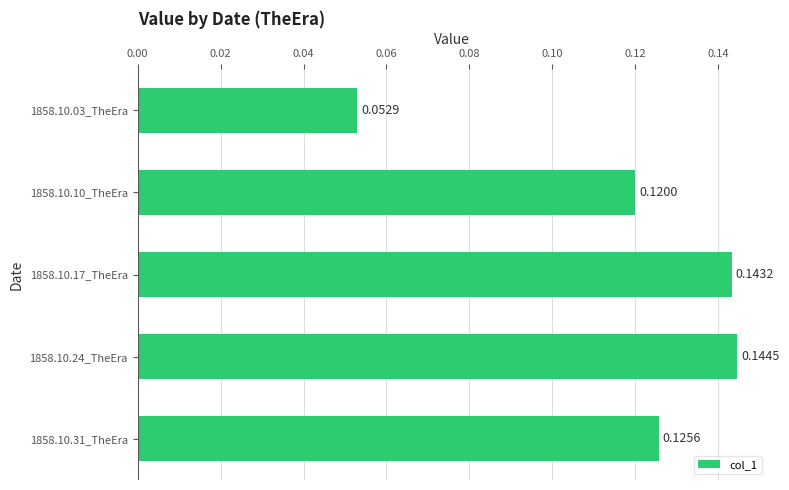

Rank the categories by value from highest to lowest.

1858.10.24_TheEra, 1858.10.17_TheEra, 1858.10.31_TheEra, 1858.10.10_TheEra, 1858.10.03_TheEra